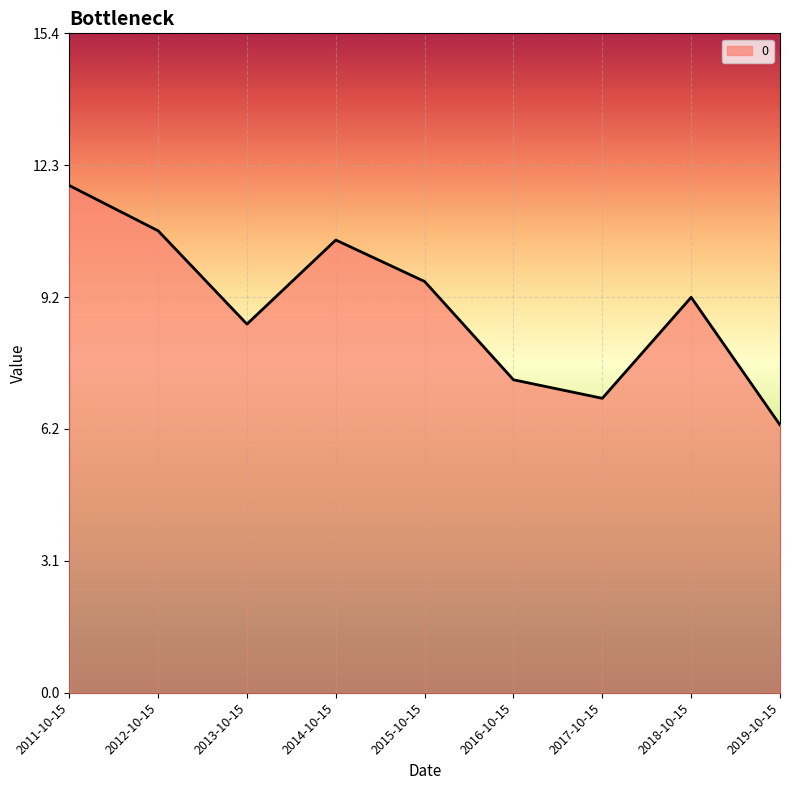

What position from the right is 2017-10-15?

3